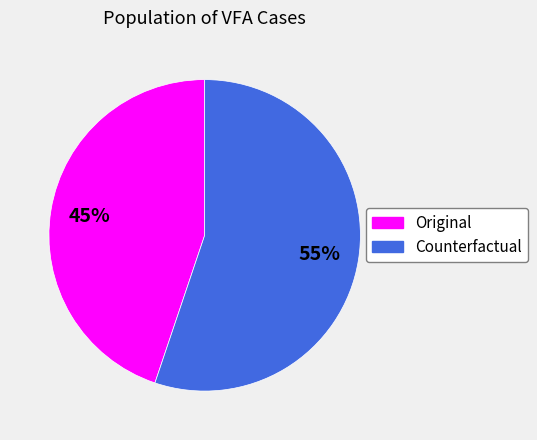

How many segments does this pie chart have?

2